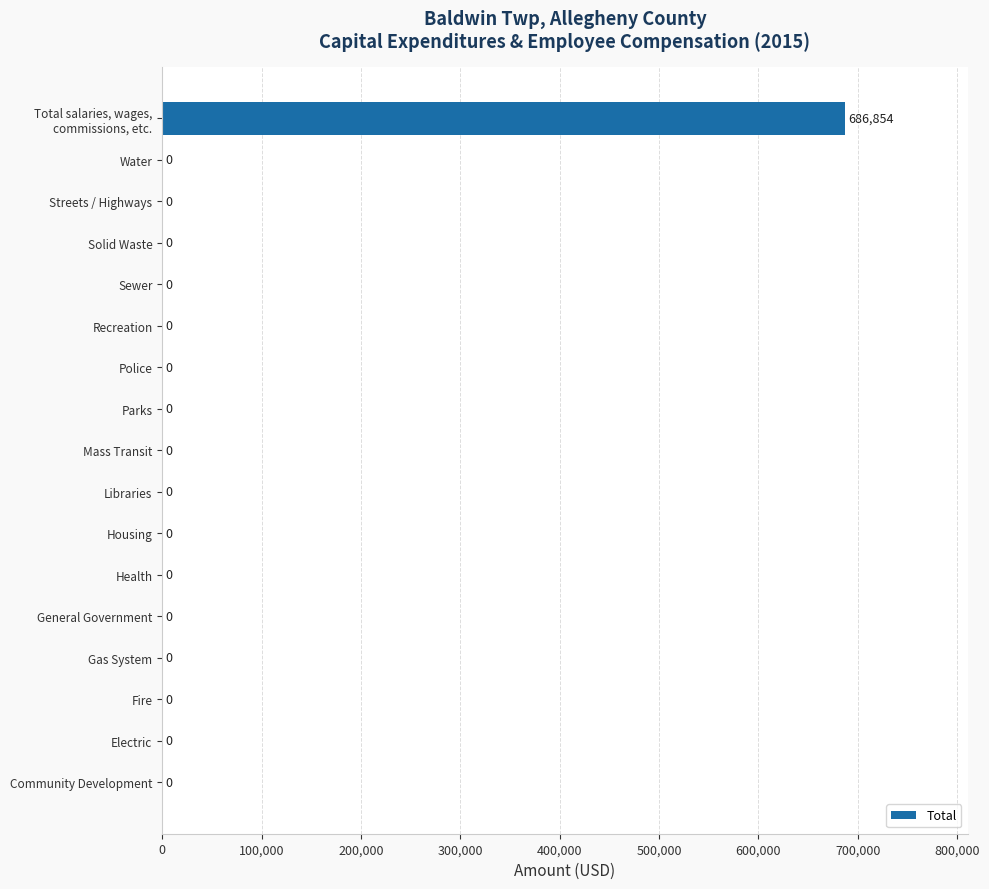

How many positive values are there?

1